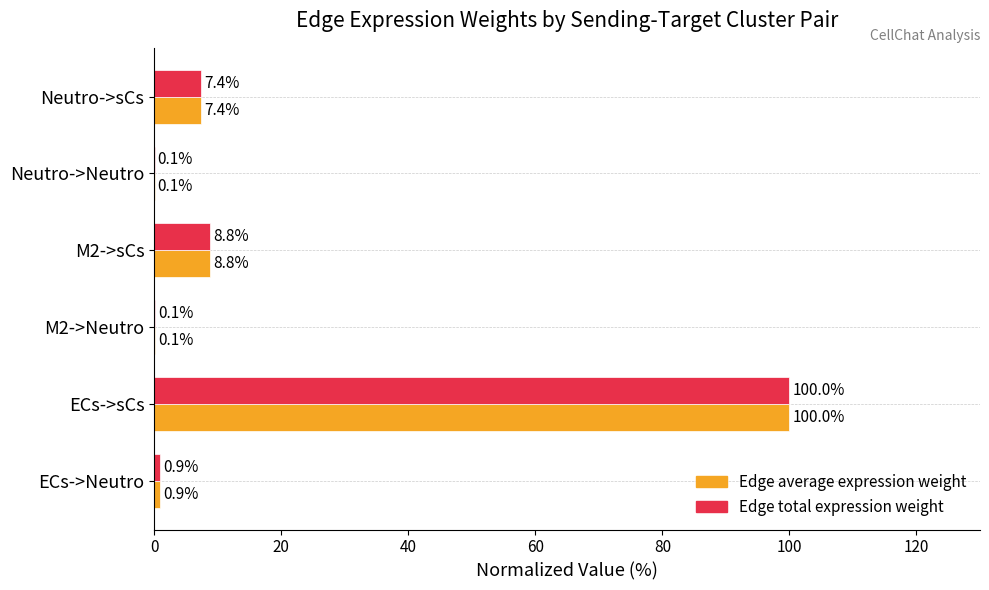

True or false: Edge total expression weight has a value of 7.4 at Neutro->sCs.

True